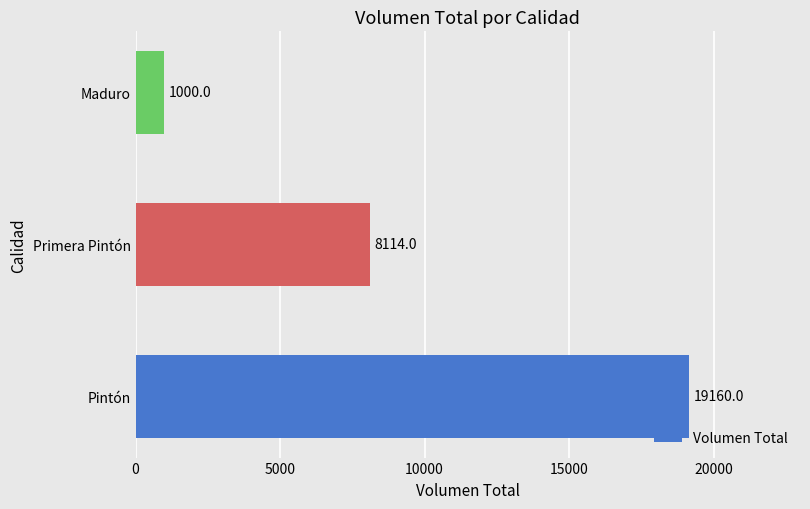

What is the average value?

9425